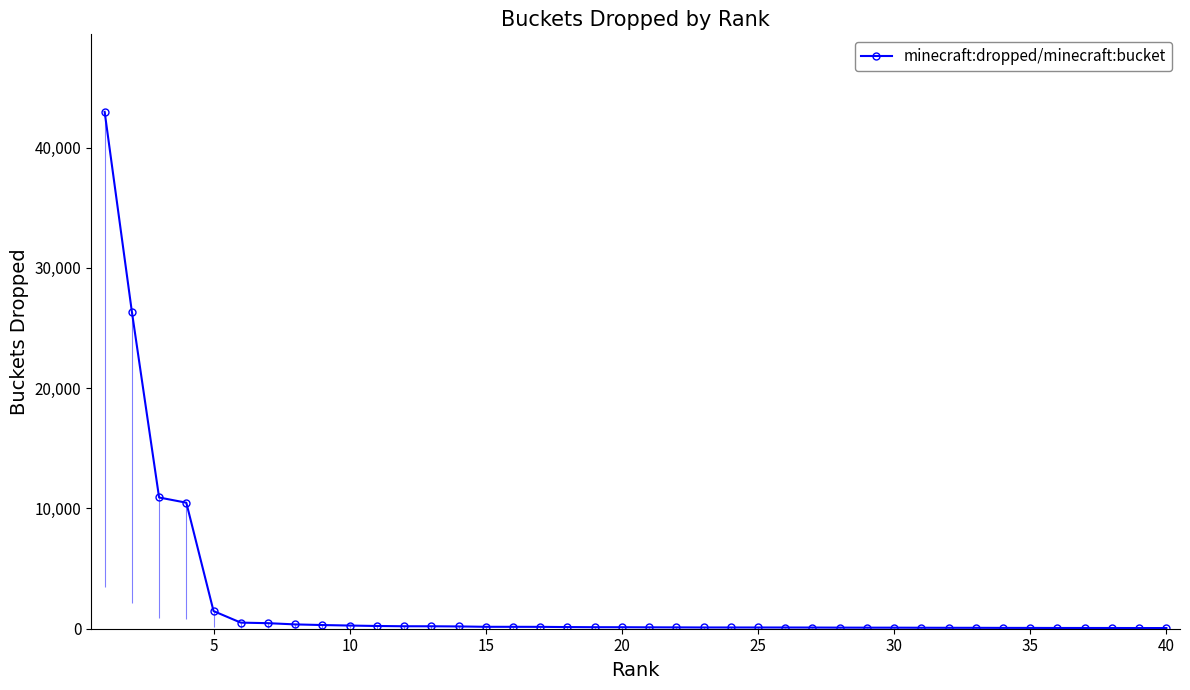

What is the difference between the maximum and minimum values?

42917